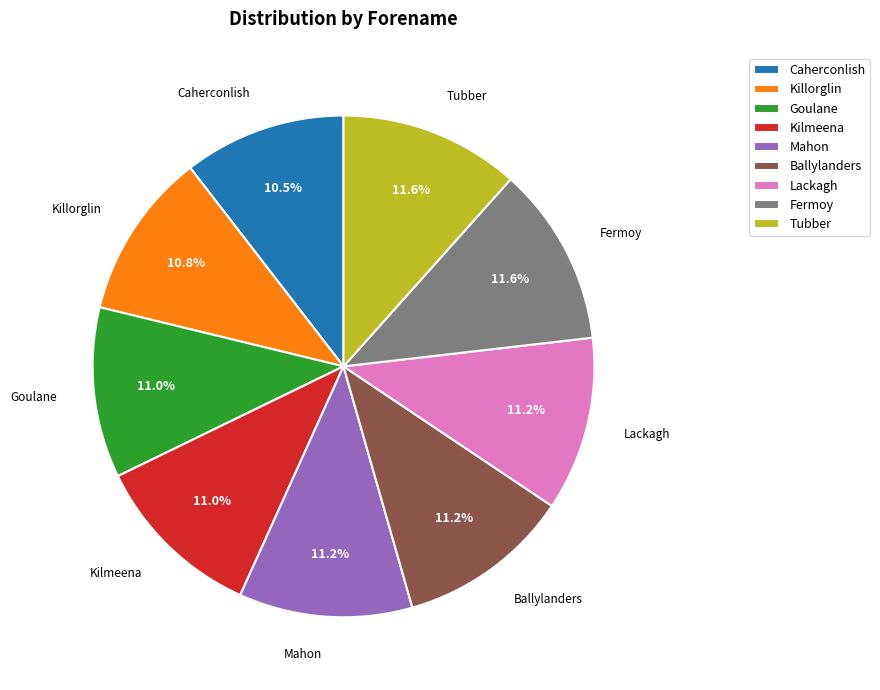

To the nearest percent, what is the average slice percentage?

11%